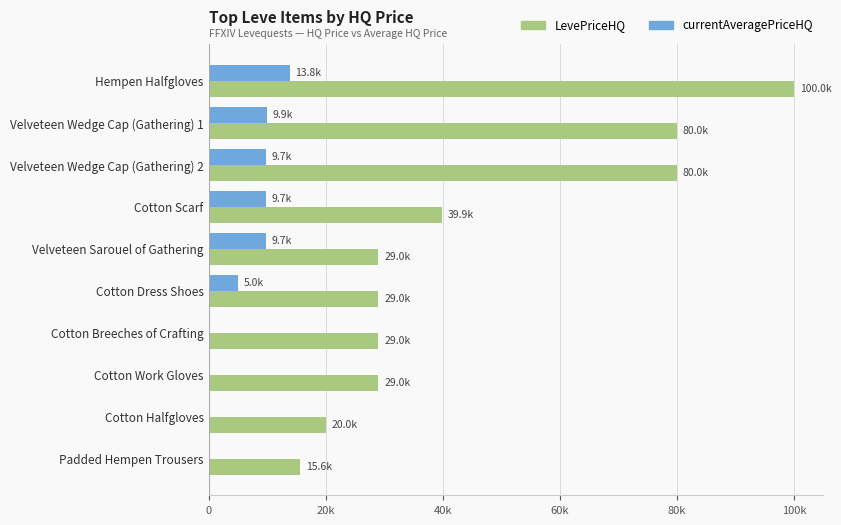

Which series has the largest range (max minus min)?

LevePriceHQ